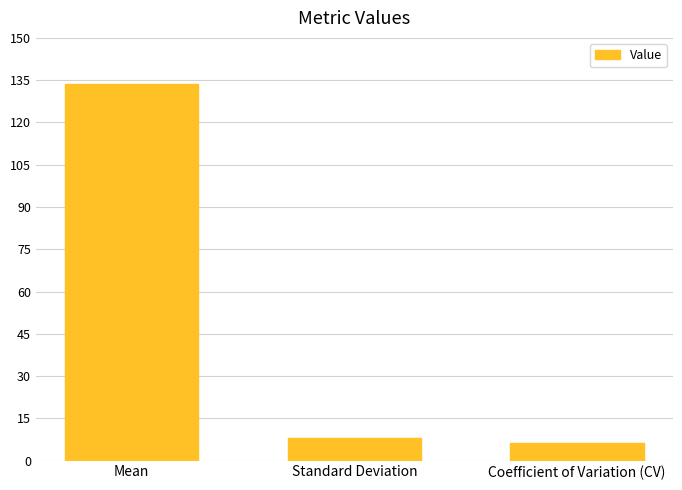

Approximately how many times larger is the value at Standard Deviation compared to Mean?

0.1